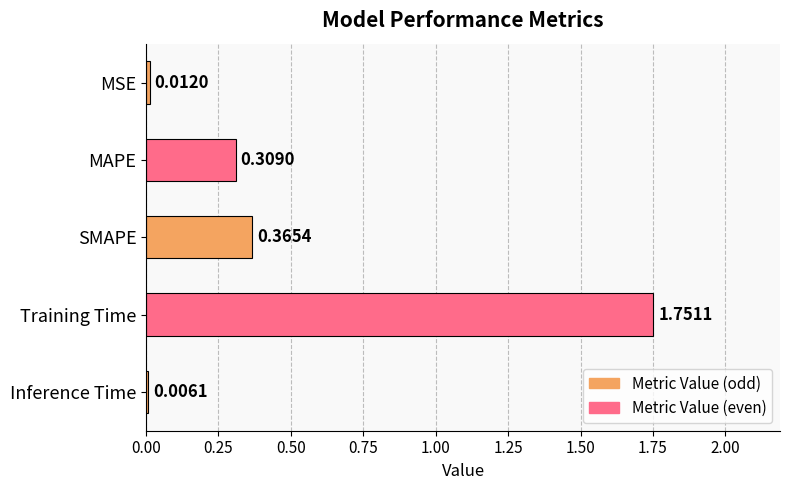

Does the chart contain stacked bars?

No